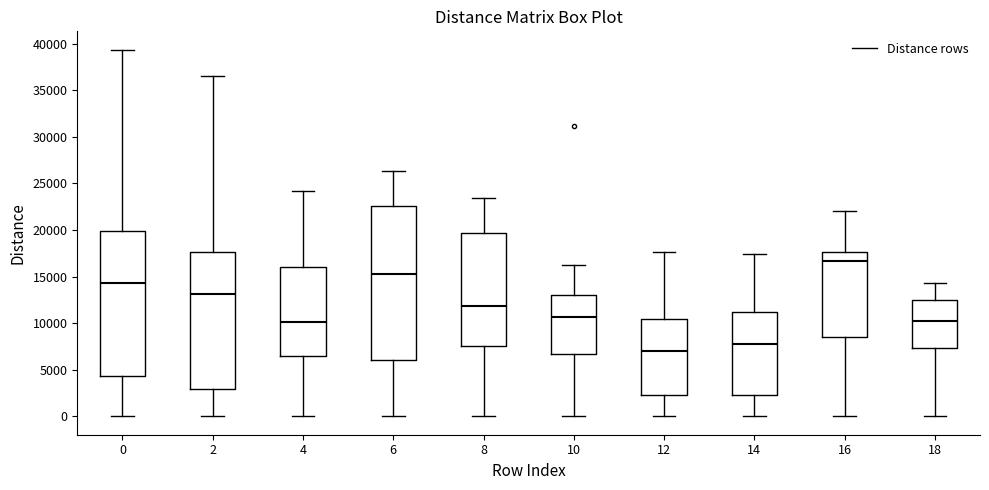

Reading left to right, transcribe this box plot: for each box, give where its median line is, the range the box spans, and where its two whiskers end, as read against the y-axis. The values are not printed on the chart, so give them approximately, as read against the axis.

0: median 14500, box 4500 to 20000, whiskers 0 to 39500
2: median 13000, box 3000 to 17500, whiskers 0 to 36500
4: median 10000, box 6500 to 16000, whiskers 0 to 24000
6: median 15500, box 6000 to 22500, whiskers 0 to 26500
8: median 12000, box 7500 to 19500, whiskers 0 to 23500
10: median 10500, box 6500 to 13000, whiskers 0 to 16000
12: median 7000, box 2500 to 10500, whiskers 0 to 17500
14: median 8000, box 2500 to 11000, whiskers 0 to 17500
16: median 16500, box 8500 to 17500, whiskers 0 to 22000
18: median 10000, box 7500 to 12500, whiskers 0 to 14500